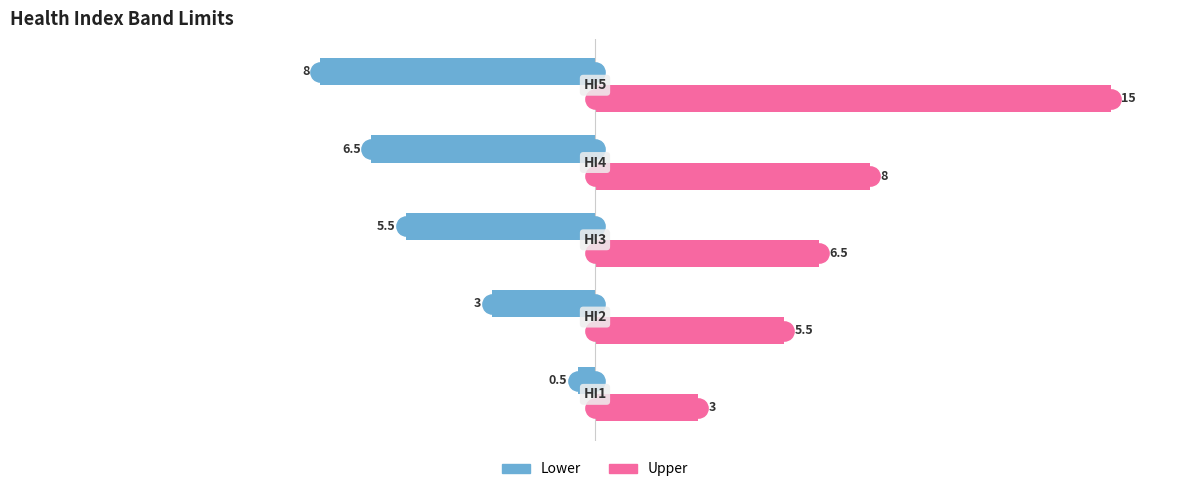

Which series has the largest total across all categories?

Upper